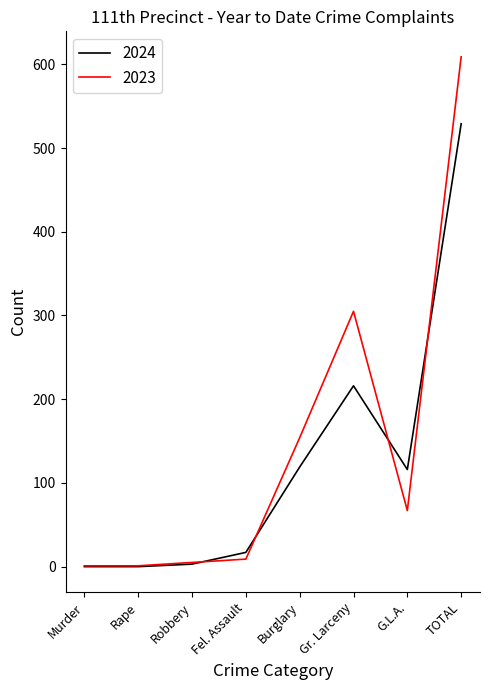

At which category is the sum across all series the highest?

TOTAL